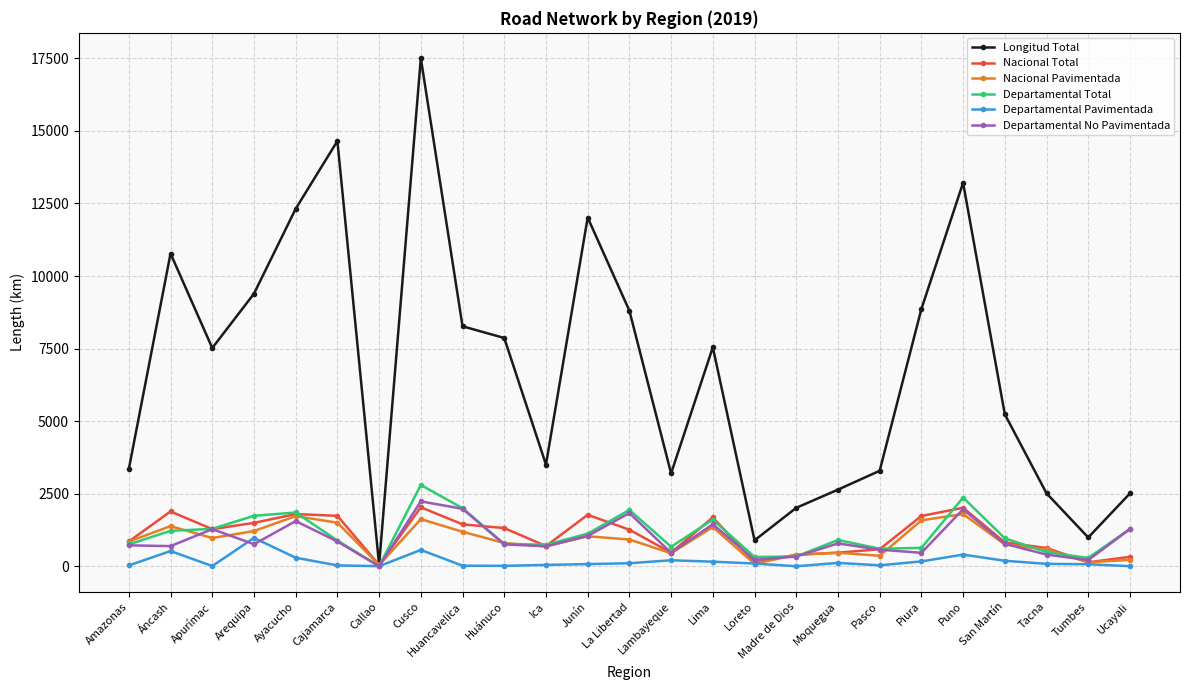

What is the approximate value of Longitud Total at Huancavelica?

8269.6